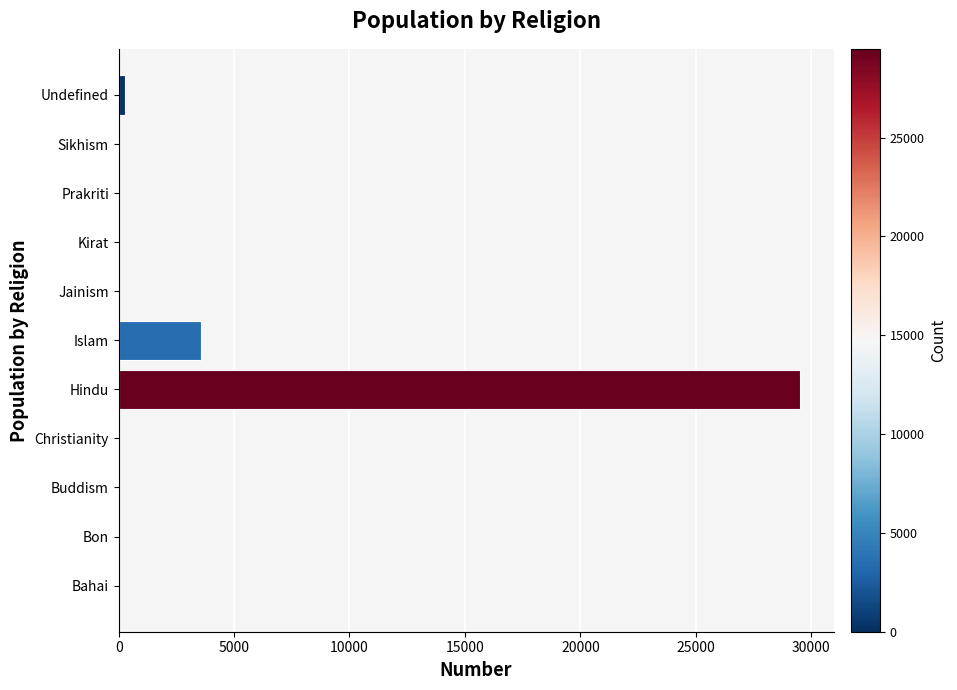

The chart shows a value of 0 at Bahai. True or false?

True